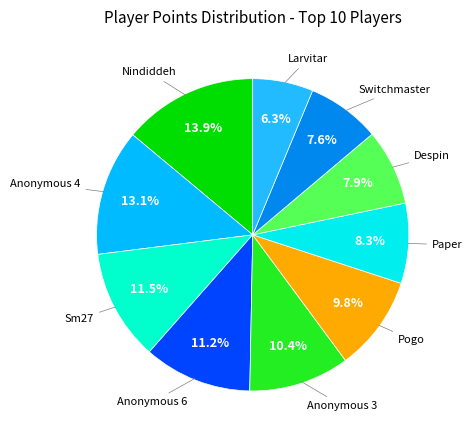

What is the largest slice in the pie chart?

Nindiddeh